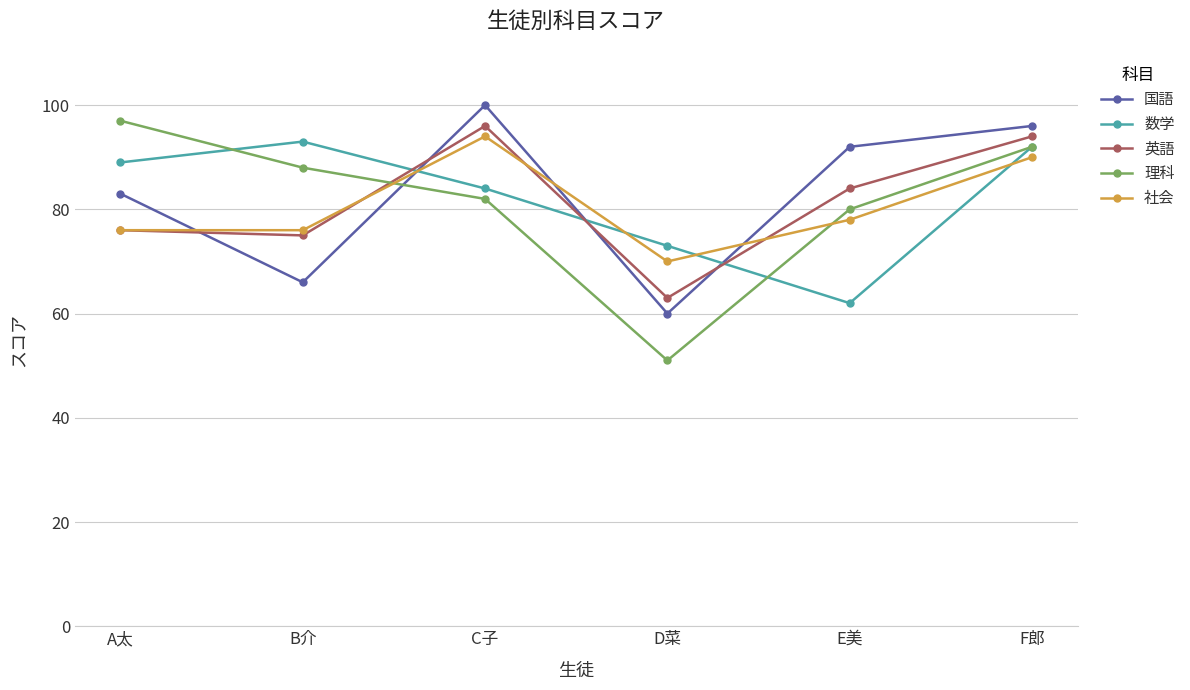

What is the difference between the maximum and minimum values in the 理科 series?

46